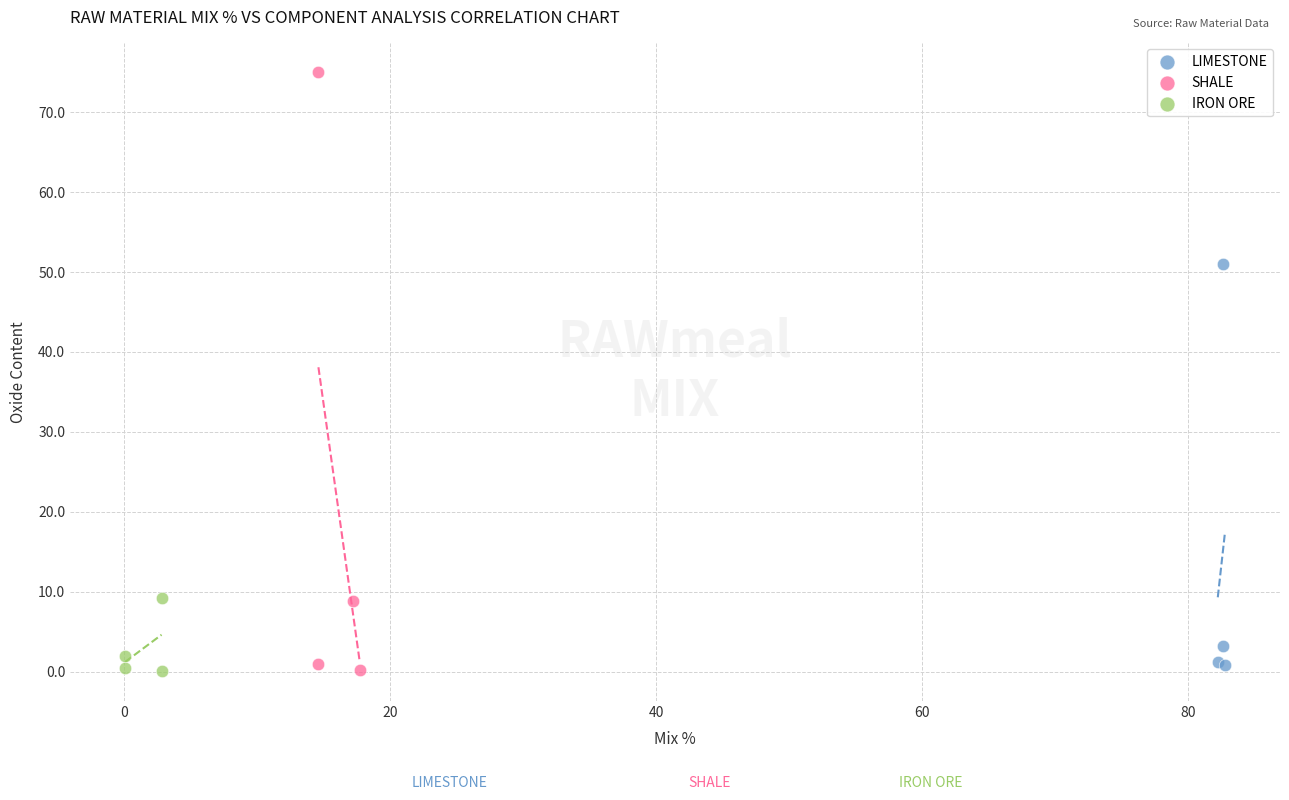

Which series contains the highest Y value?

SHALE